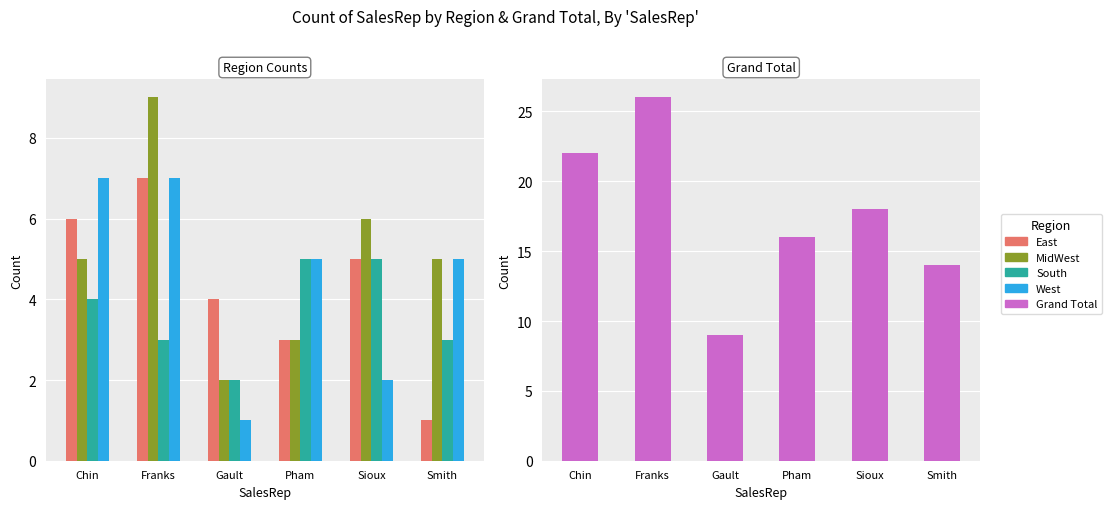

What is the sum of the Grand Total values at Chin and Franks?

48